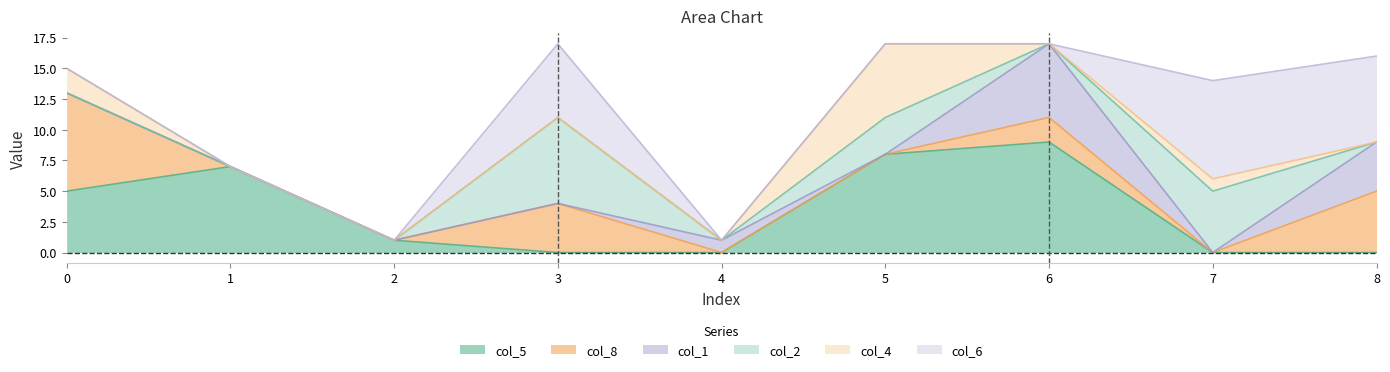

Reading left to right, list all the values displayed in this chart.

col_5: 0=5	1=7	2=1	3=0	4=0	5=8	6=9	7=0	8=0
col_8: 0=8	1=0	2=0	3=4	4=0	5=0	6=2	7=0	8=5
col_1: 0=0	1=0	2=0	3=0	4=1	5=0	6=6	7=0	8=4
col_2: 0=0	1=0	2=0	3=7	4=0	5=3	6=0	7=5	8=0
col_4: 0=2	1=0	2=0	3=0	4=0	5=6	6=0	7=1	8=0
col_6: 0=0	1=0	2=0	3=6	4=0	5=0	6=0	7=8	8=7